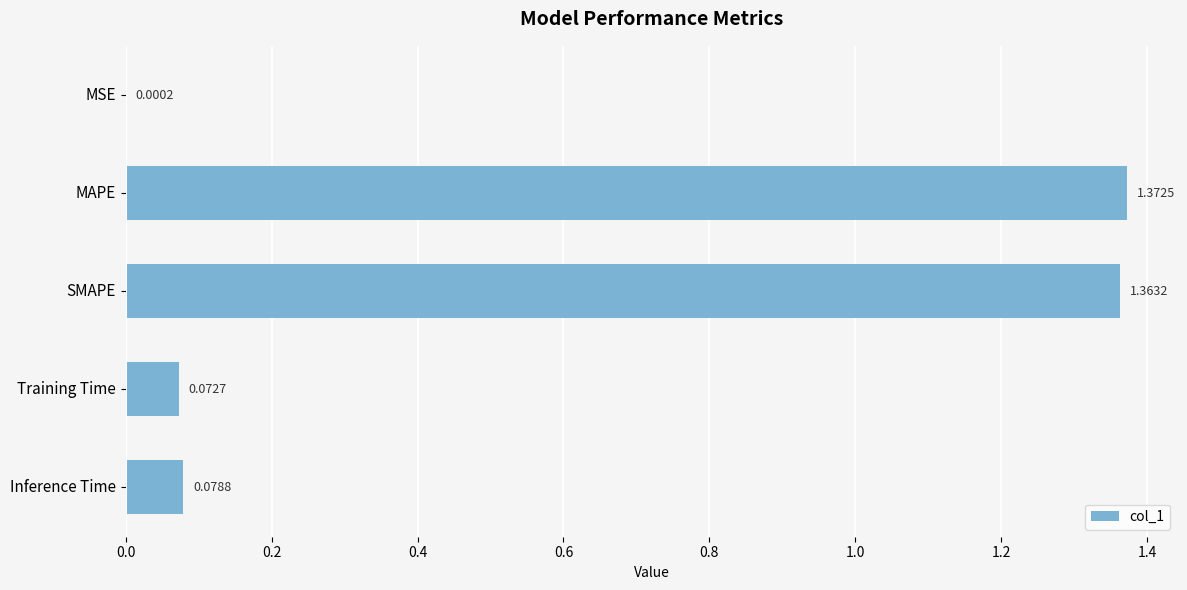

Where is the data nearest to the value 0?

MSE